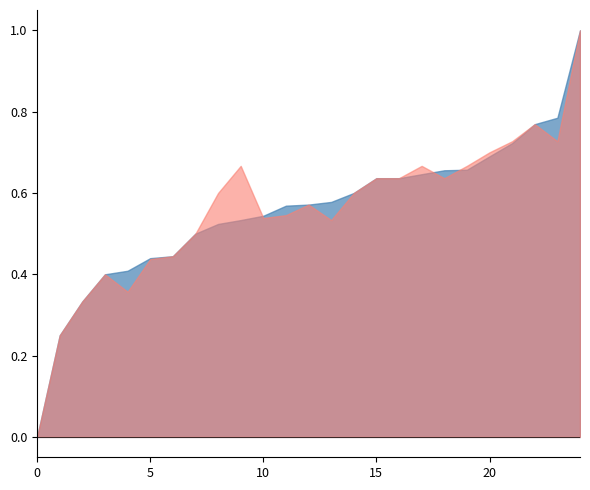

What is the greatest value displayed?

1.0